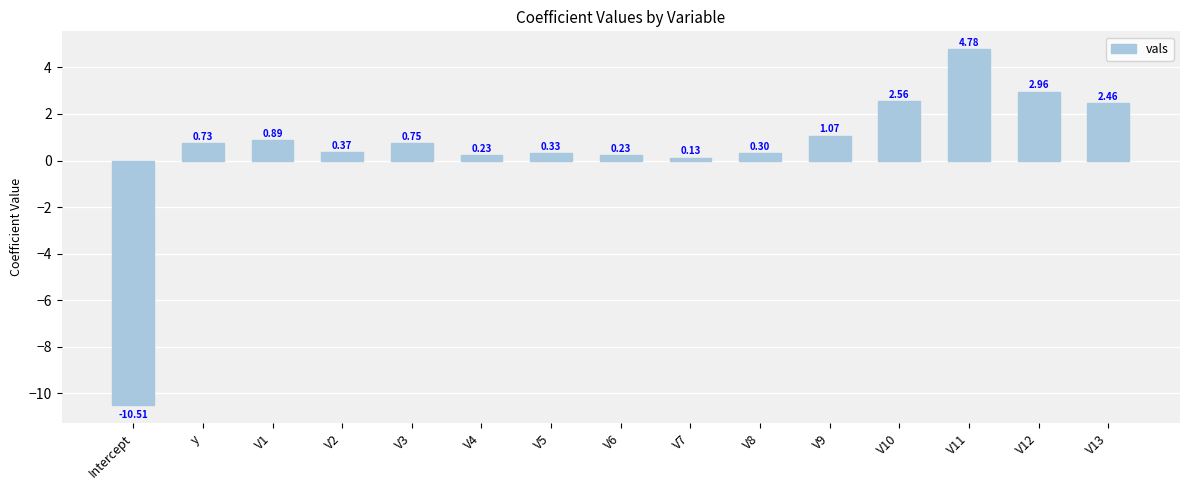

Where does the data first go above 0?

y